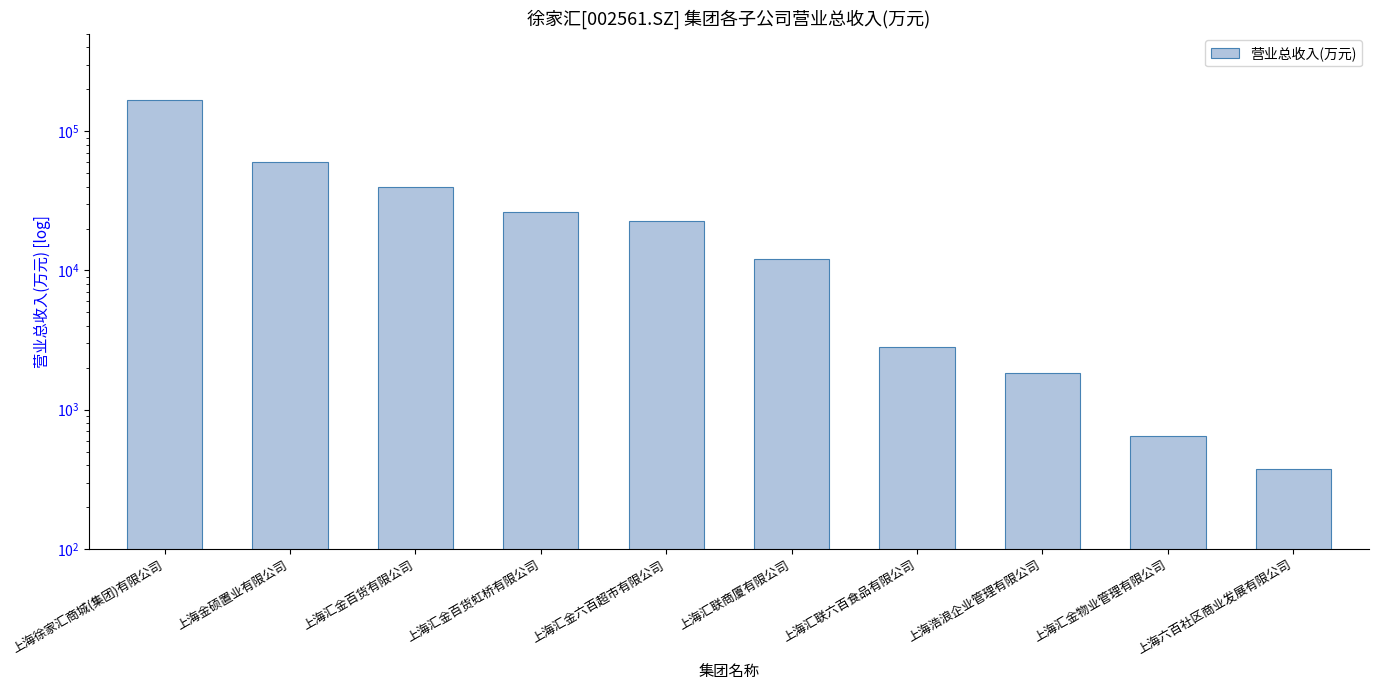

Are the bars horizontal?

No